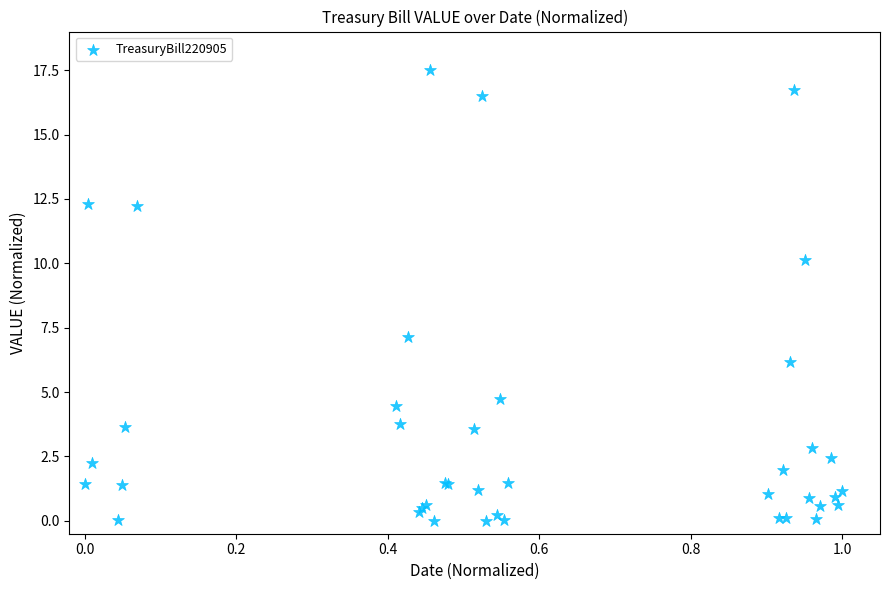

What Y value in the scatter plot is closest to 8?

7.1